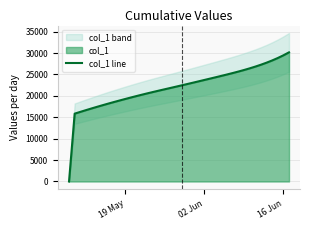

What is the maximum value for col_1 line?

30155.0